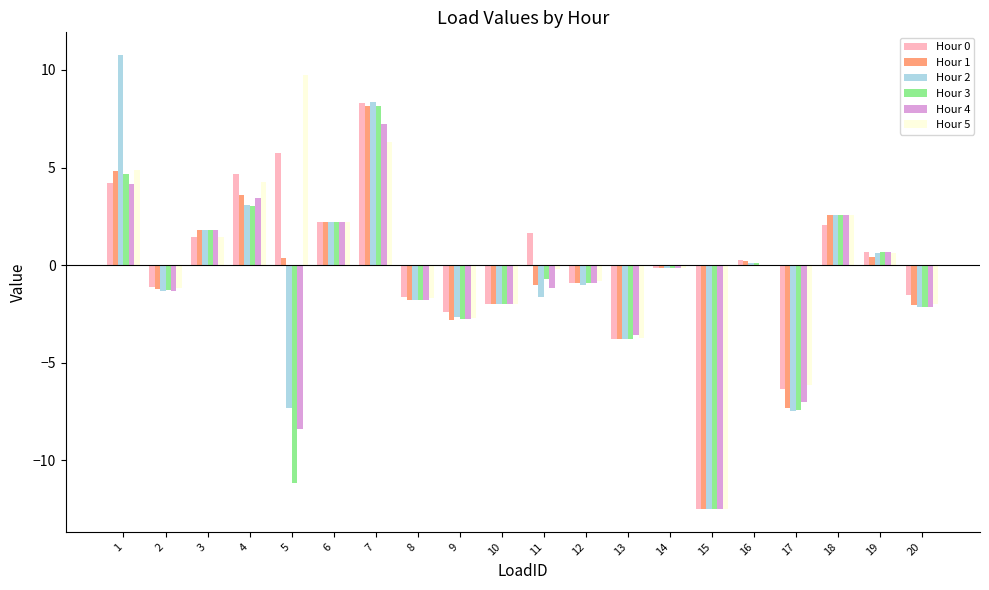

Is it true that Hour 3 equals -1.3 at 2?

True